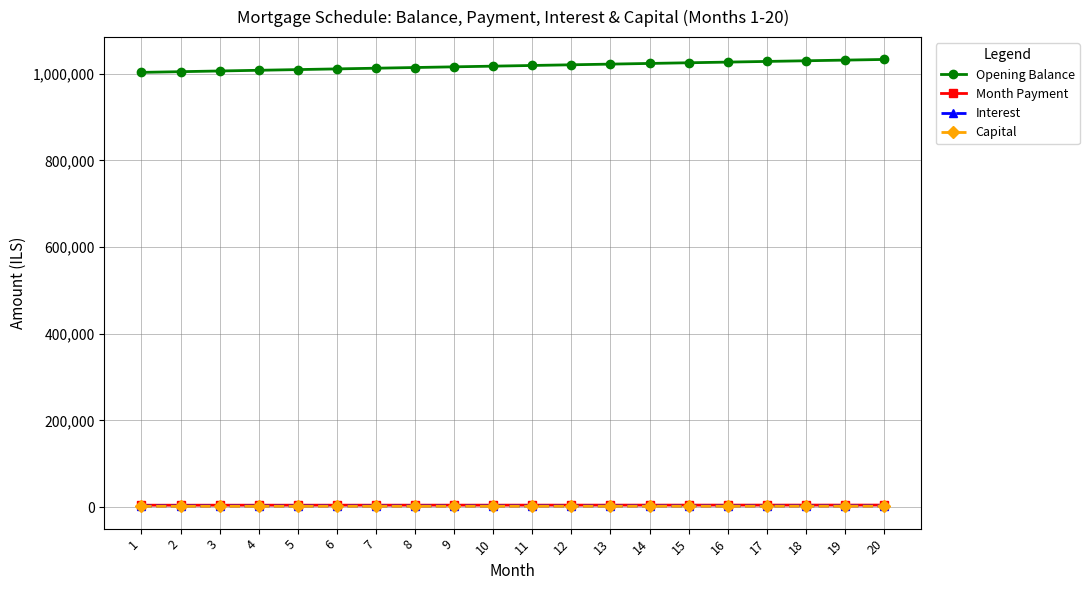

What is the sum of the Month Payment values at 9 and 19?

8835.4